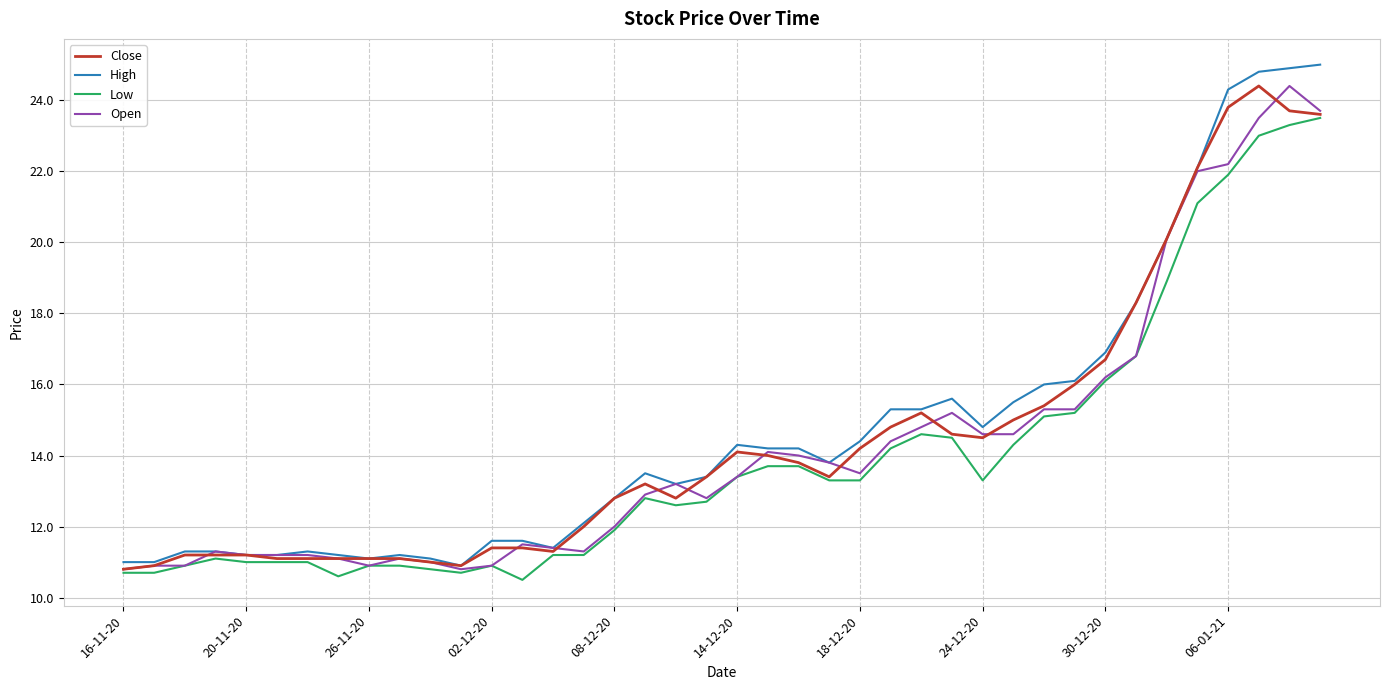

Which series has the widest spread of values?

High